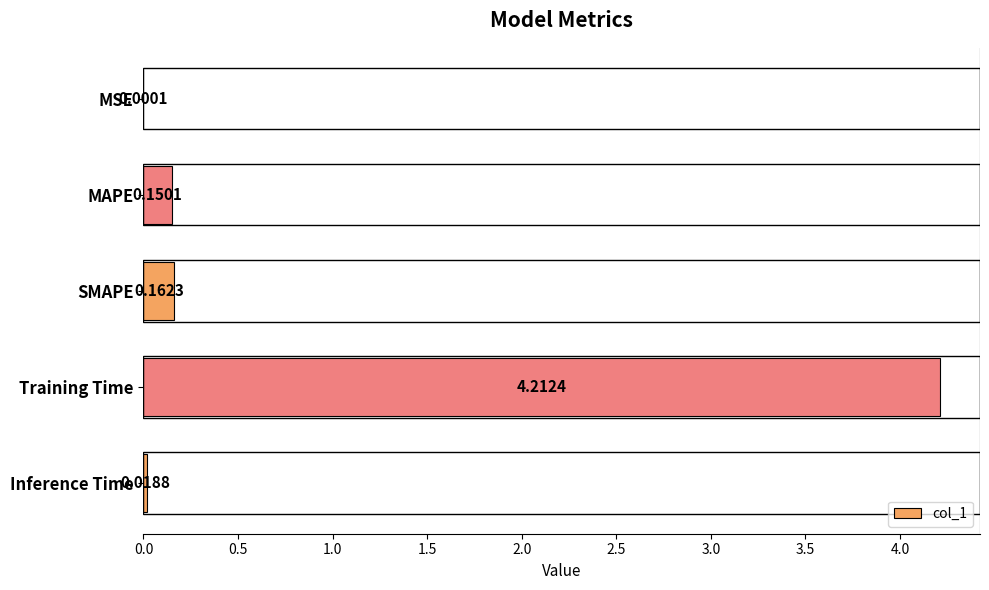

At which label is the value closest to 2?

SMAPE